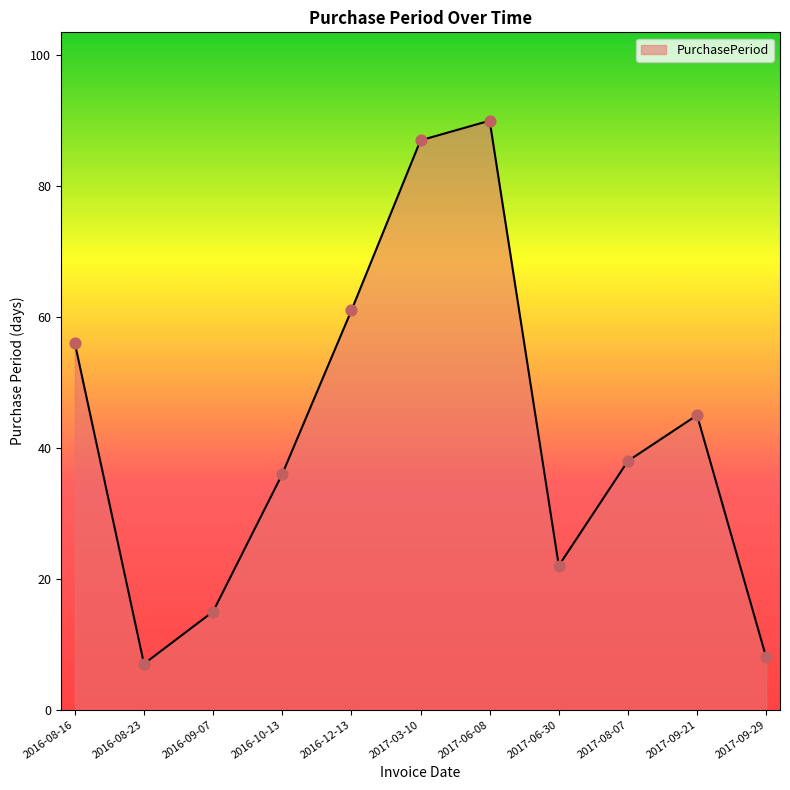

What is the change in value from 2016-08-23 to 2017-09-21?

+38